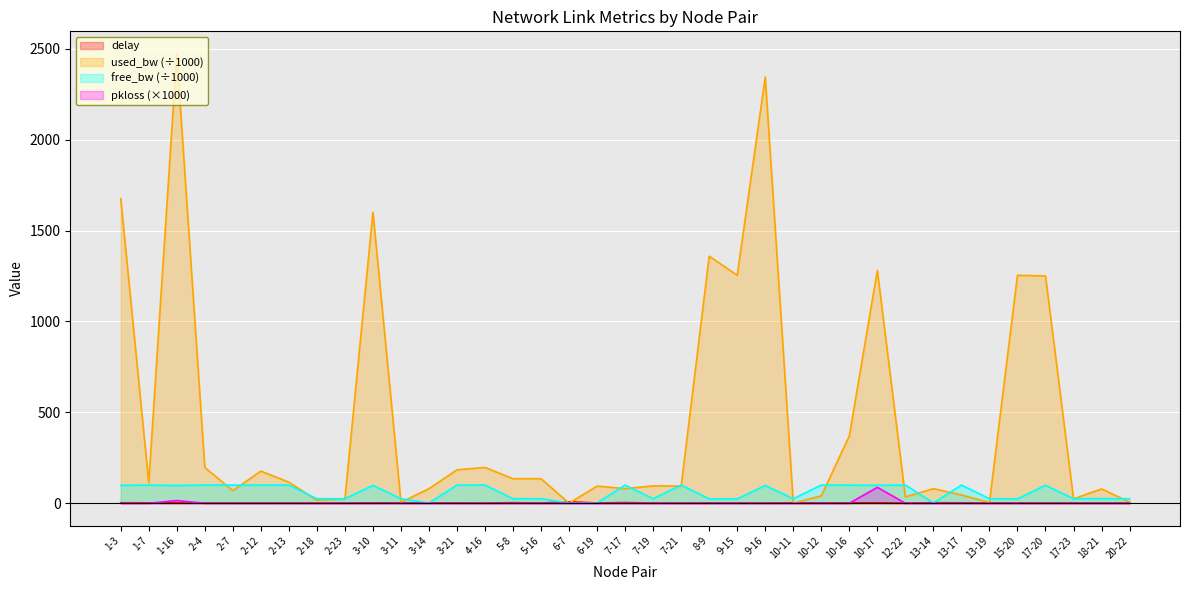

True or false: pkloss_scaled has more than 1 interior local peaks.

True